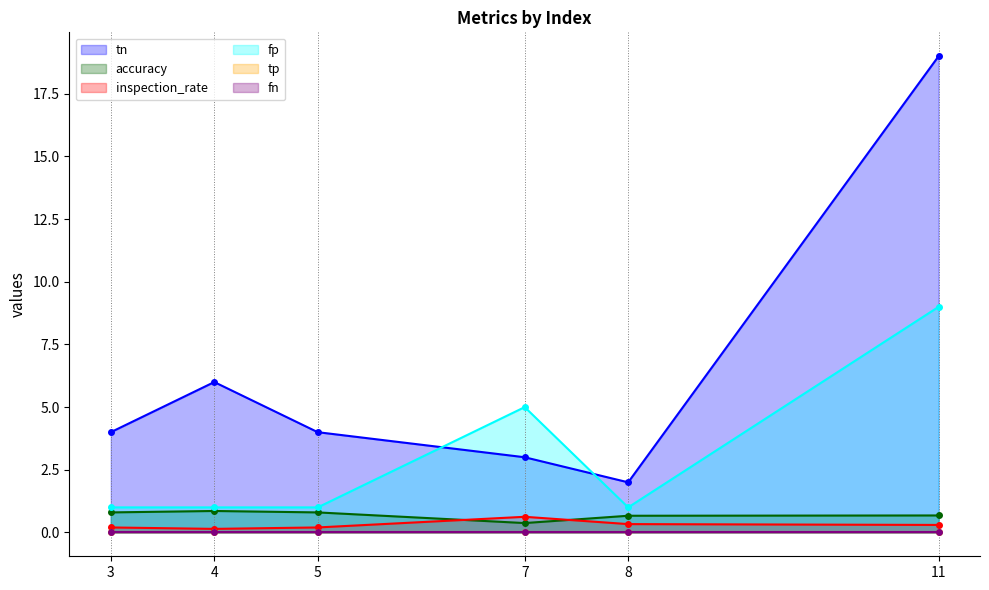

How many data points does each series have?

6